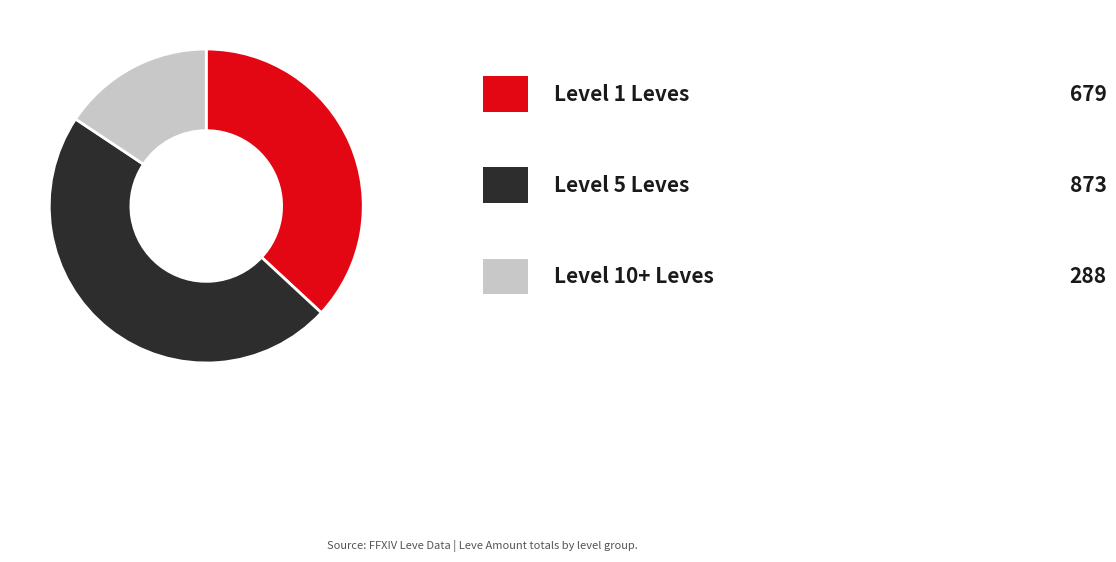

Does any single category account for the majority?

No